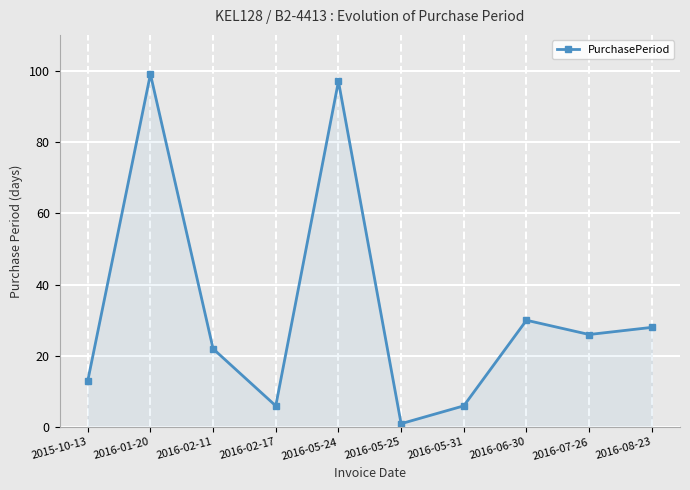

What is the value of the 3rd point from the left?

22